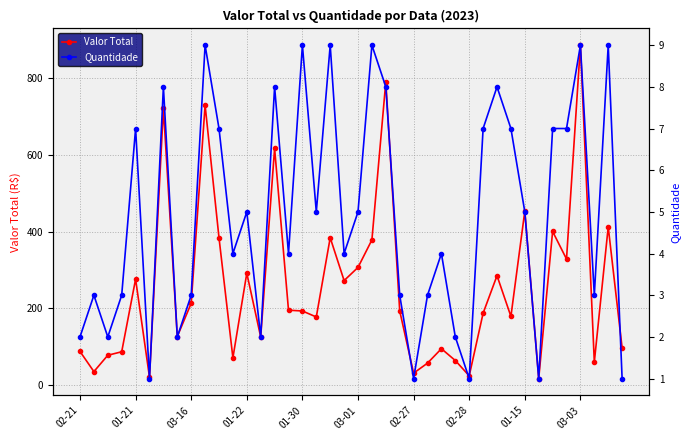

True or false: Valor Total has more than 2 points higher than both neighbors.

True